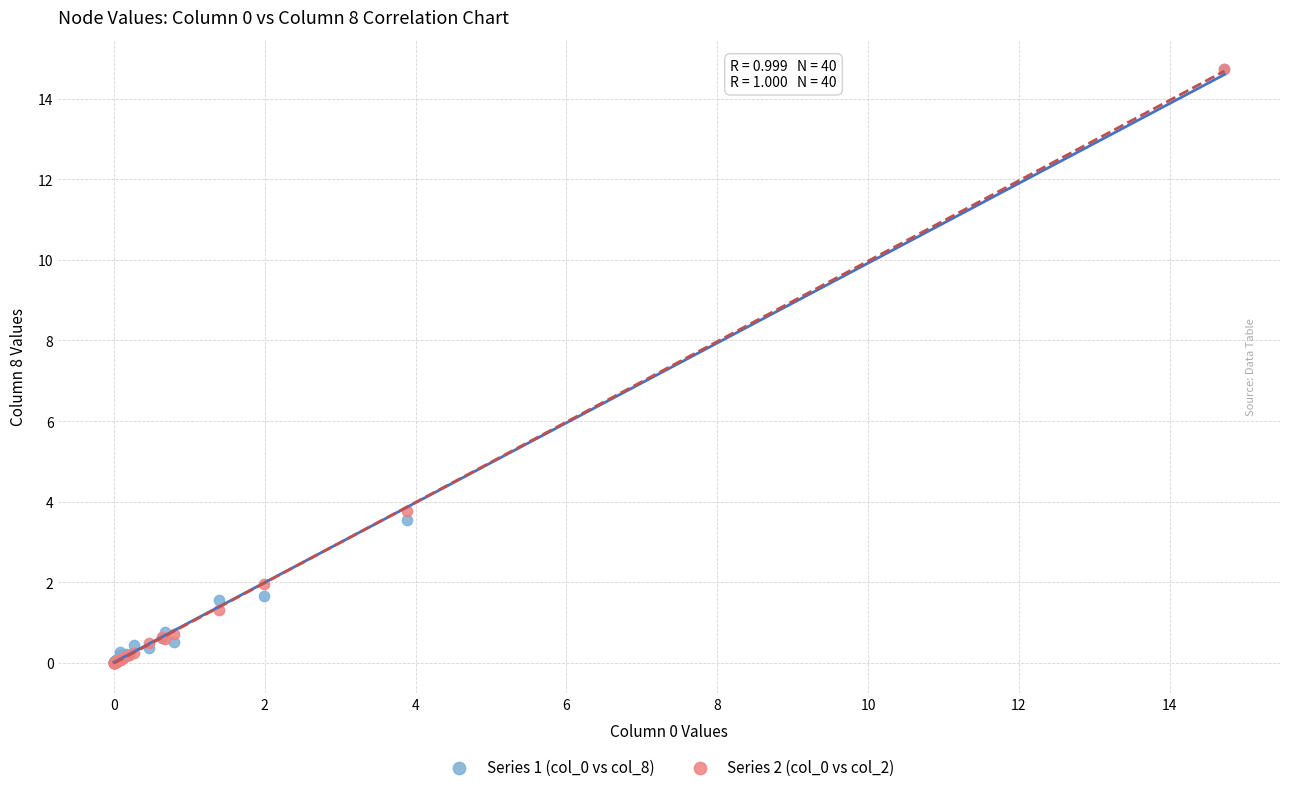

Across all series, what Y value is closest to 7?

3.8